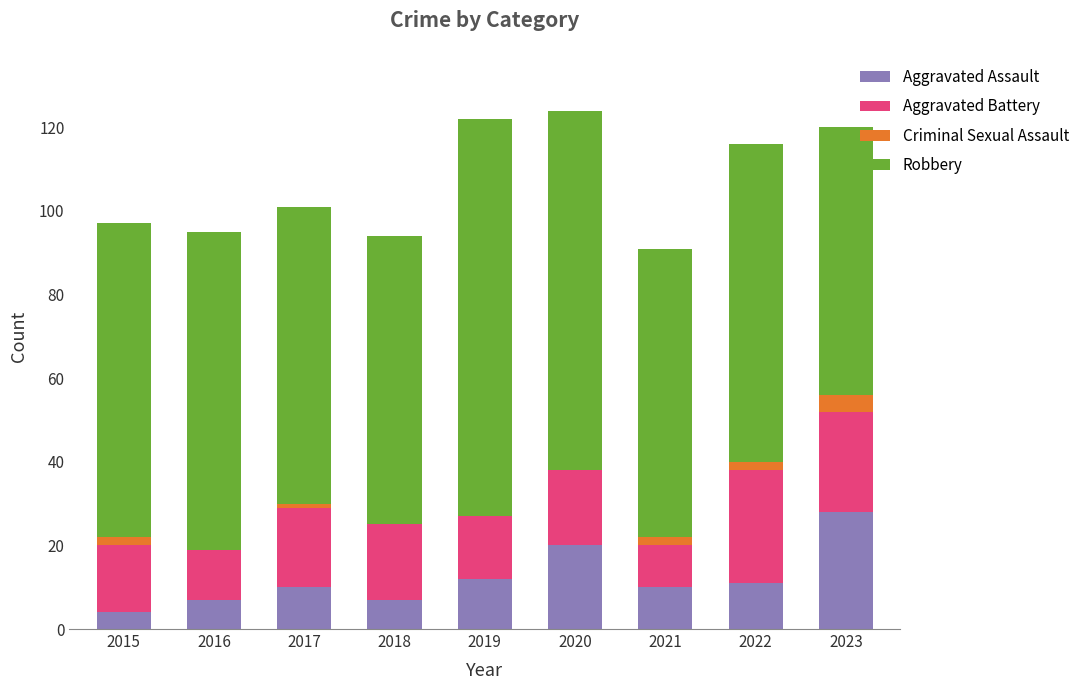

True or false: Aggravated Assault has a value of 11 at 2022.

True